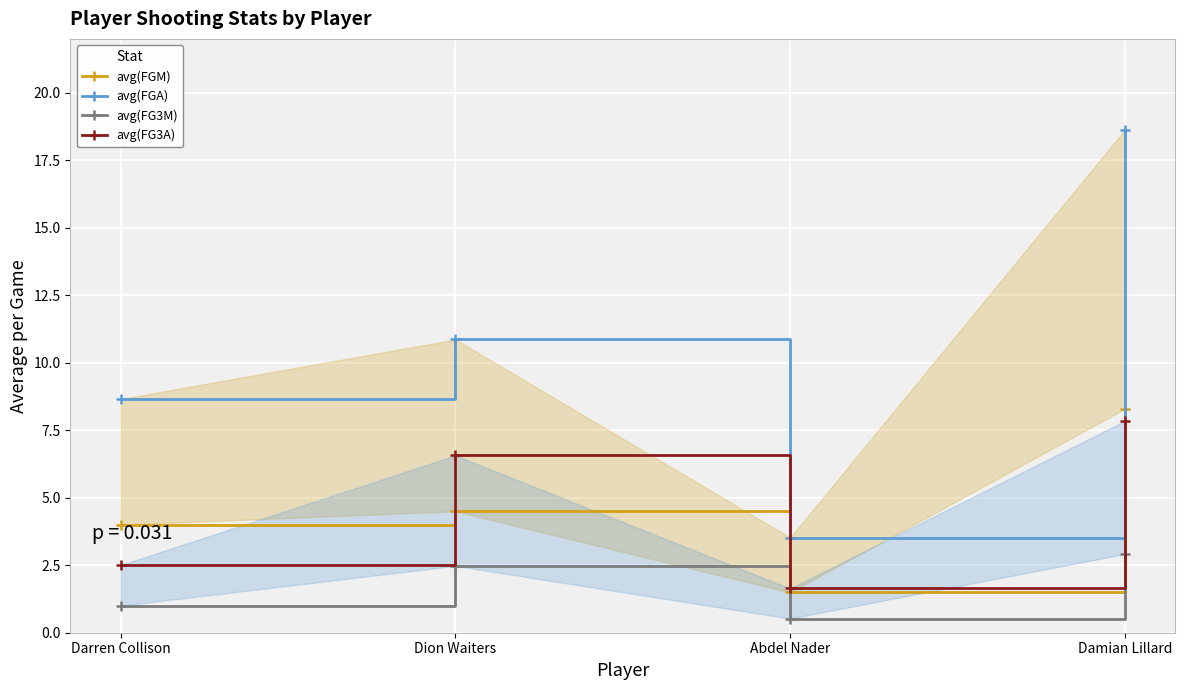

What is the difference between the maximum and minimum values in the avg(FGA) series?

15.1